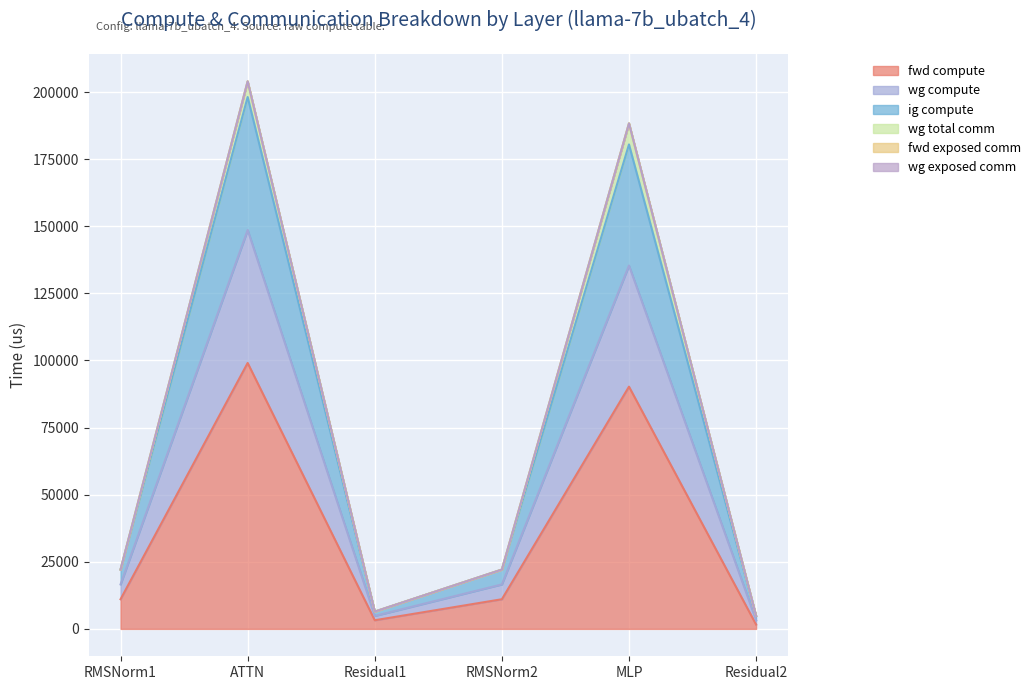

Which series has the largest range (max minus min)?

wg compute